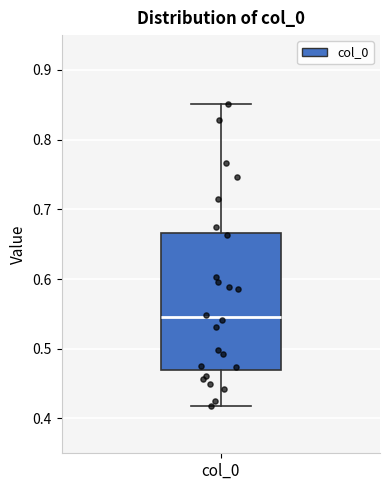

Where is the upper edge of the box for col_0 on the y-axis? The values are not printed on the chart, so give them approximately, as read against the axis.

0.67